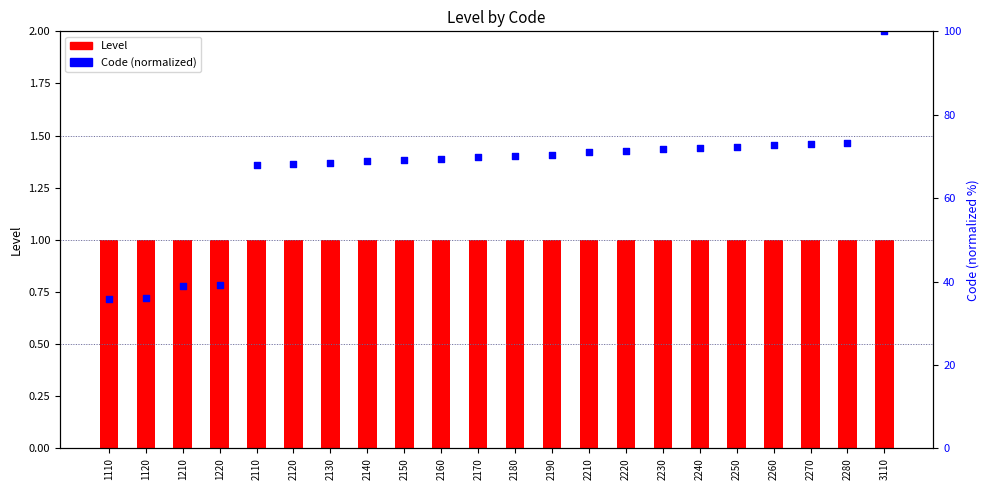

Is the value of Level at 2130 greater than the value of Code (normalized) at 2110?

No